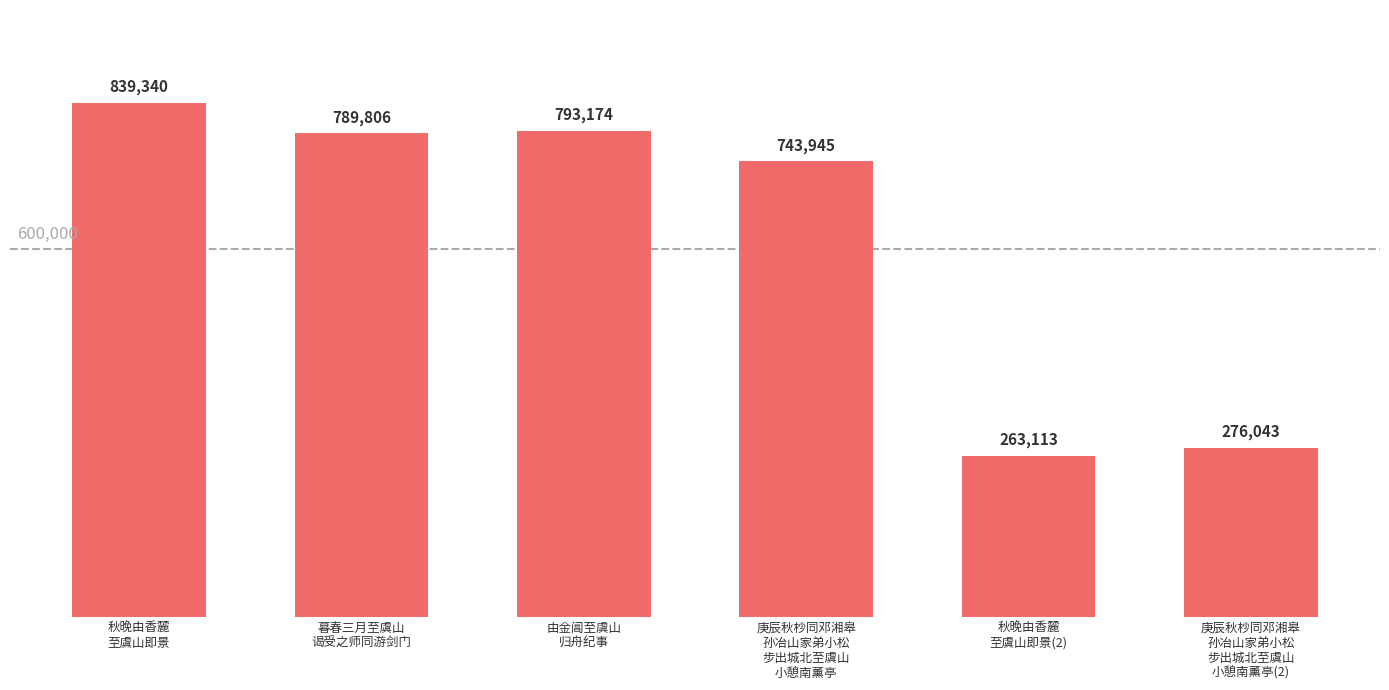

The value at 秋晚由香麓
至虞山即景(2) is 76823. True or false?

False